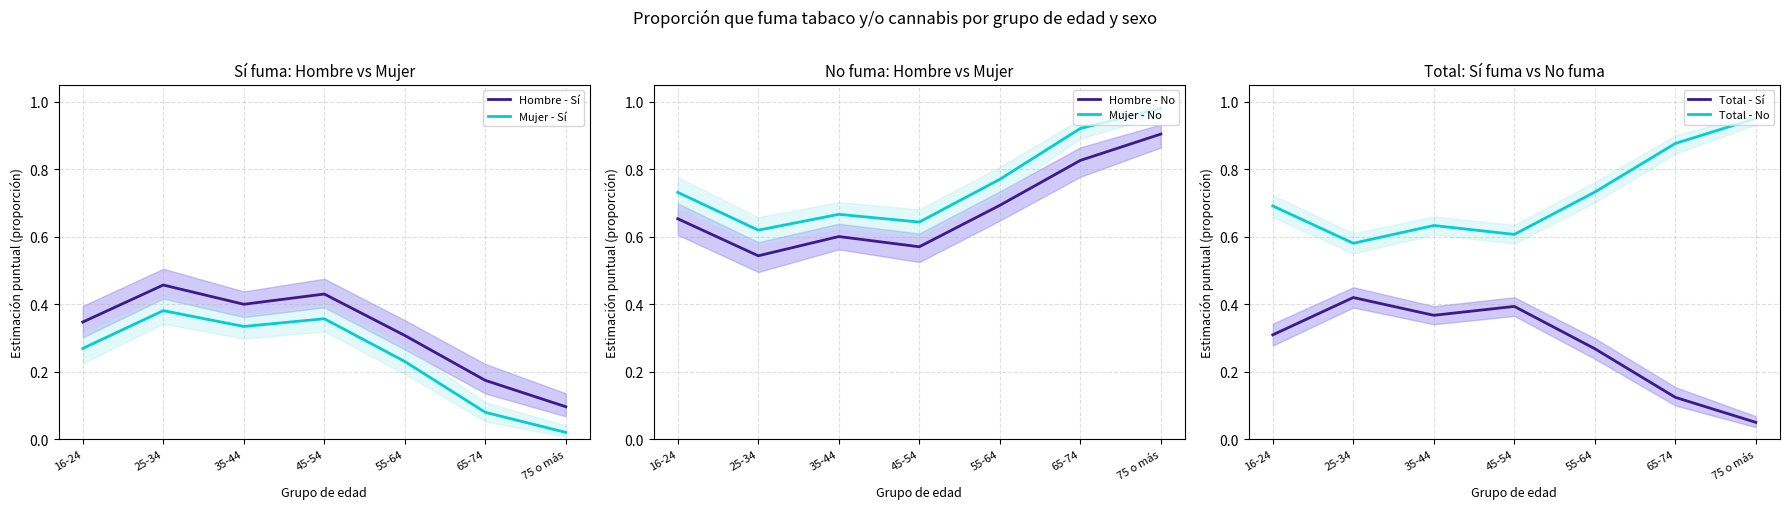

Reading right to left, list all the values displayed in this chart.

Hombre - Sí: 75 o más=0.1	65-74=0.2	55-64=0.3	45-54=0.4	35-44=0.4	25-34=0.5	16-24=0.3
Mujer - Sí: 75 o más=0.0	65-74=0.1	55-64=0.2	45-54=0.4	35-44=0.3	25-34=0.4	16-24=0.3
Hombre - No: 75 o más=0.9	65-74=0.8	55-64=0.7	45-54=0.6	35-44=0.6	25-34=0.5	16-24=0.7
Mujer - No: 75 o más=1.0	65-74=0.9	55-64=0.8	45-54=0.6	35-44=0.7	25-34=0.6	16-24=0.7
Total - Sí: 75 o más=0.0	65-74=0.1	55-64=0.3	45-54=0.4	35-44=0.4	25-34=0.4	16-24=0.3
Total - No: 75 o más=1.0	65-74=0.9	55-64=0.7	45-54=0.6	35-44=0.6	25-34=0.6	16-24=0.7